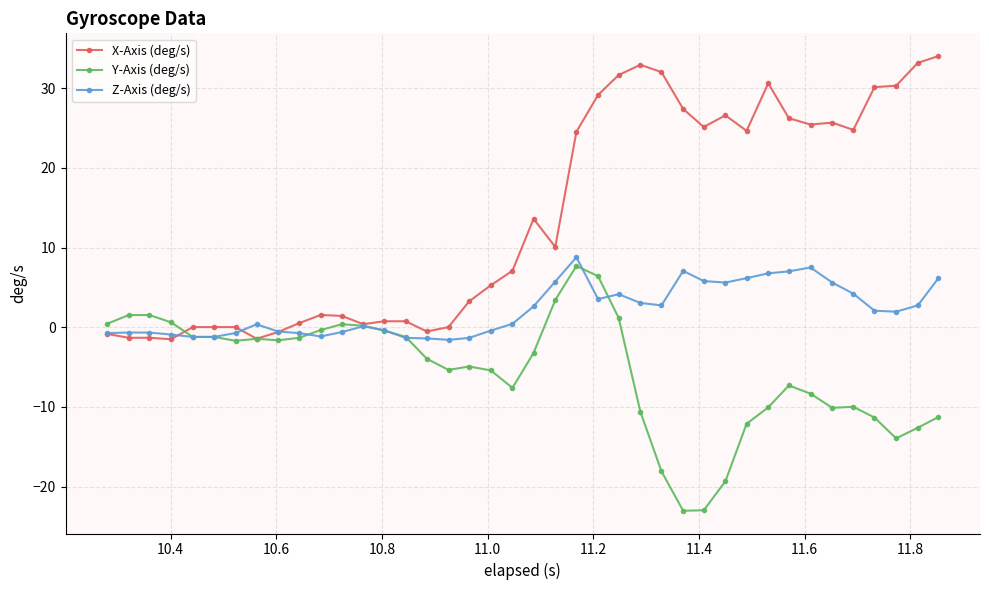

At how many categories does at least one series exceed 22?

18